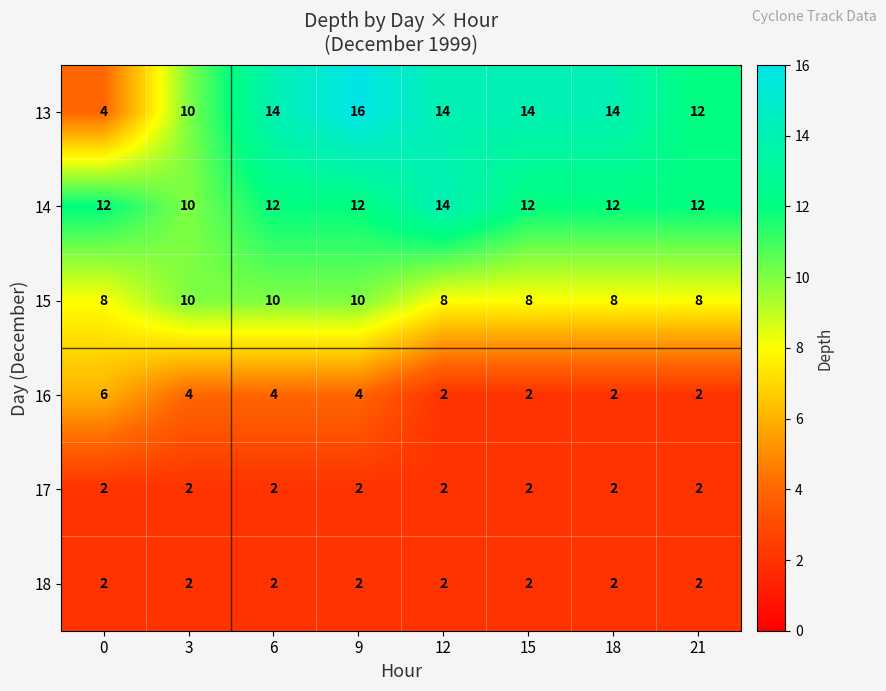

Is it true that 14 equals 19 at 18?

False